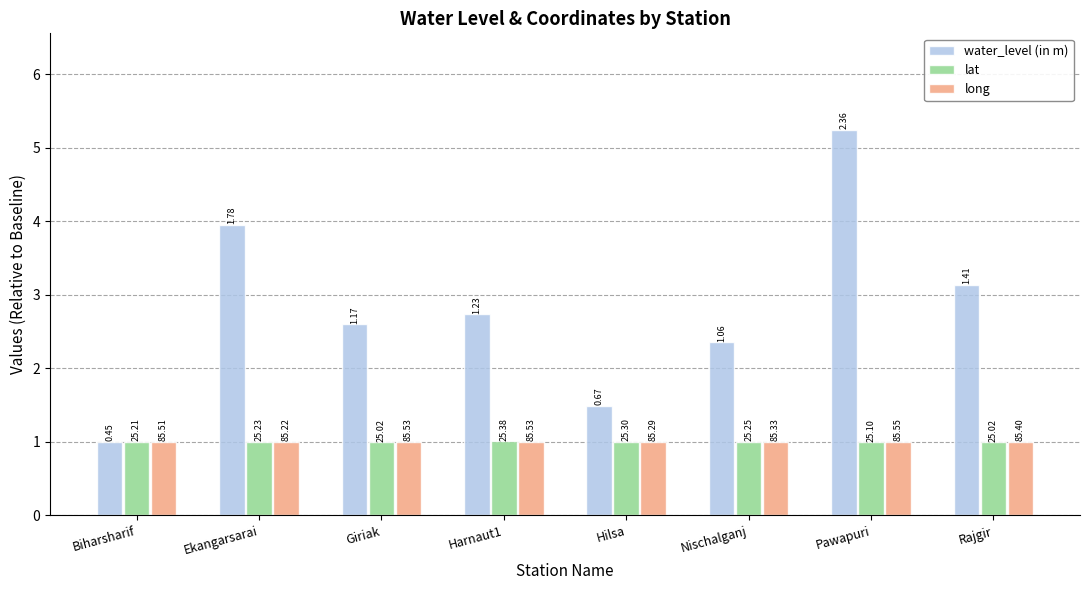

Reading left to right, extract all data points from this chart.

water_level (in m): 1.0	4.0	2.6	2.7	1.5	2.4	5.2	3.1
lat: 1.0	1.0	1.0	1.0	1.0	1.0	1.0	1.0
long: 1.0	1.0	1.0	1.0	1.0	1.0	1.0	1.0